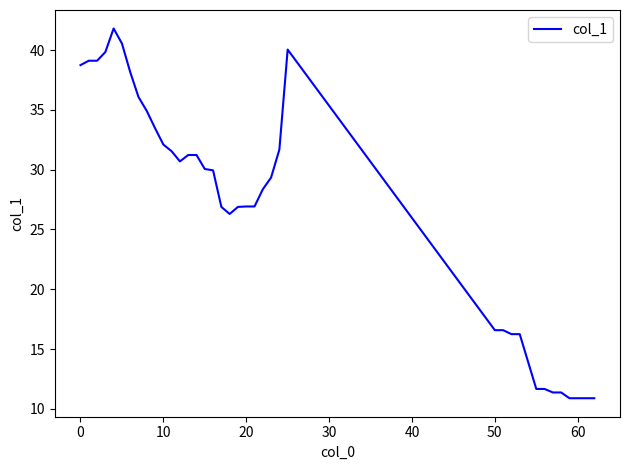

What is the difference between the maximum and minimum values?

30.9